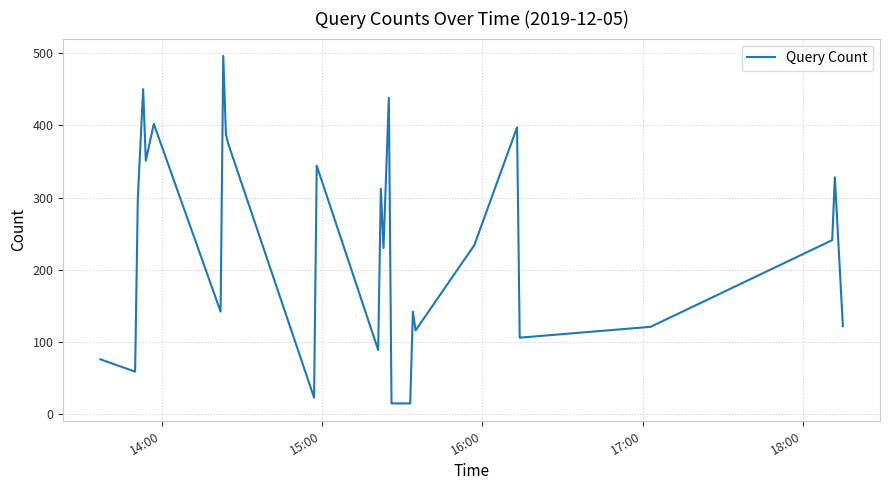

What is the greatest value displayed?

496